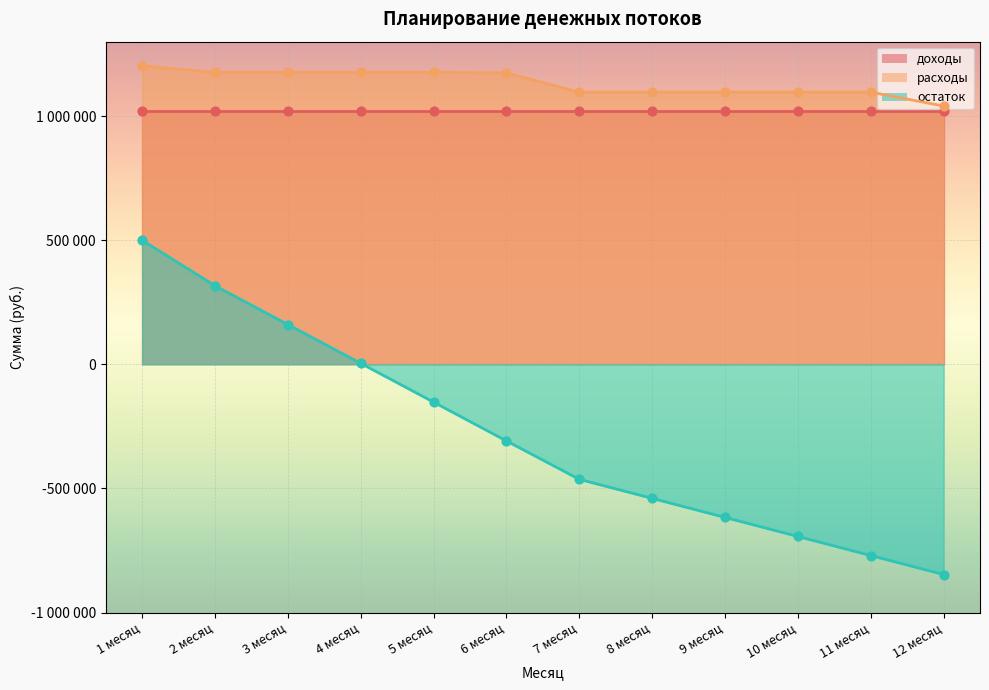

Which series has the largest Y range (max minus min)?

остаток